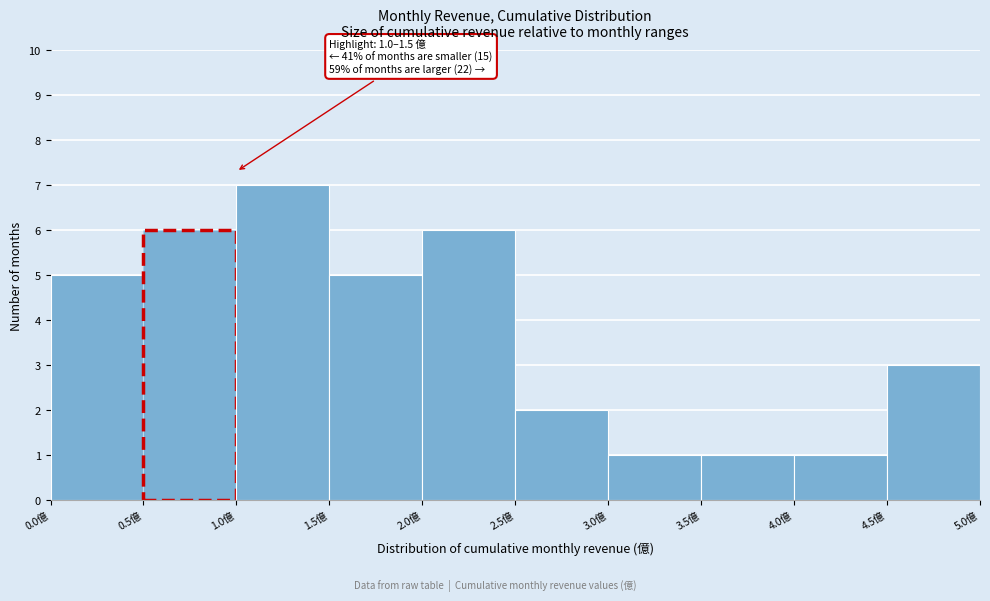

Over which range of the x-axis is the bar tallest?

1.0 to 1.5